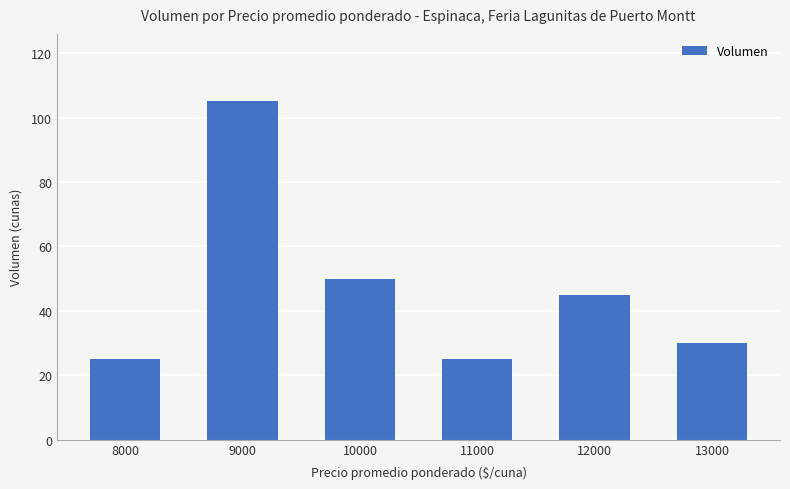

True or false: the data shows 30 at 13000.

True